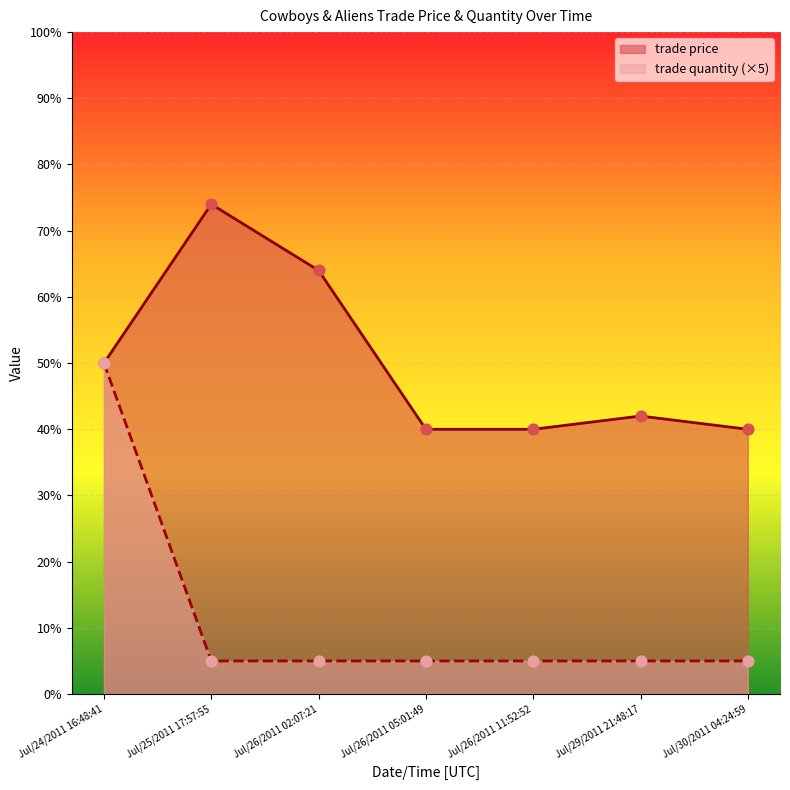

What is the total value across all series at Jul/24/2011 16:48:41?

100